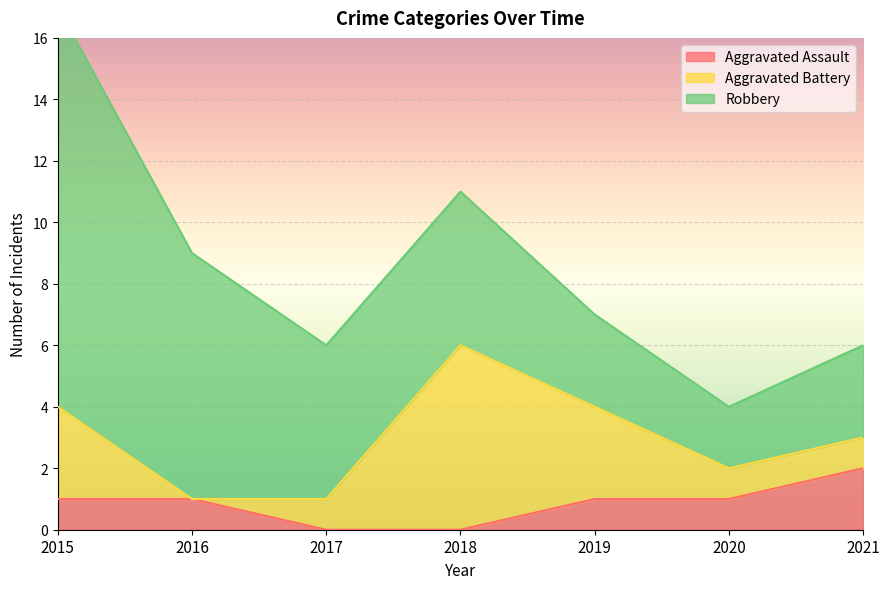

What is the value of the Aggravated Assault point at the 7th from the left?

2